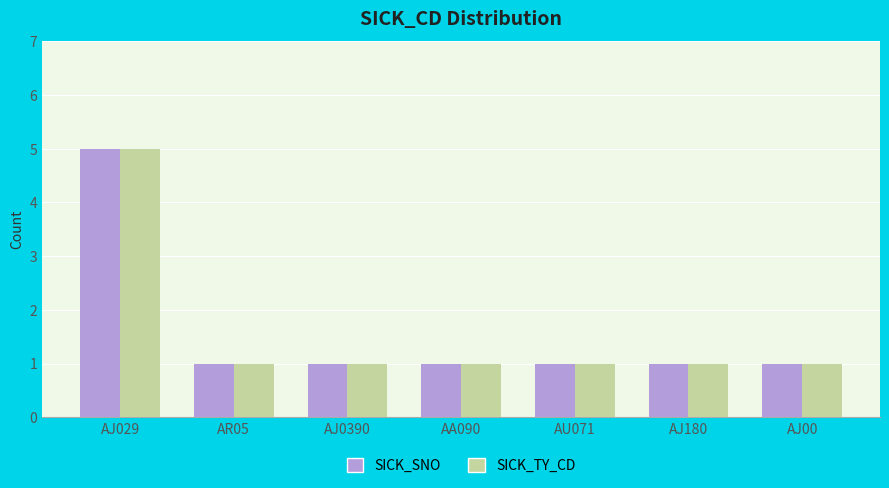

Reading left to right, extract all data points from this chart.

SICK_SNO: 5	1	1	1	1	1	1
SICK_TY_CD: 5	1	1	1	1	1	1